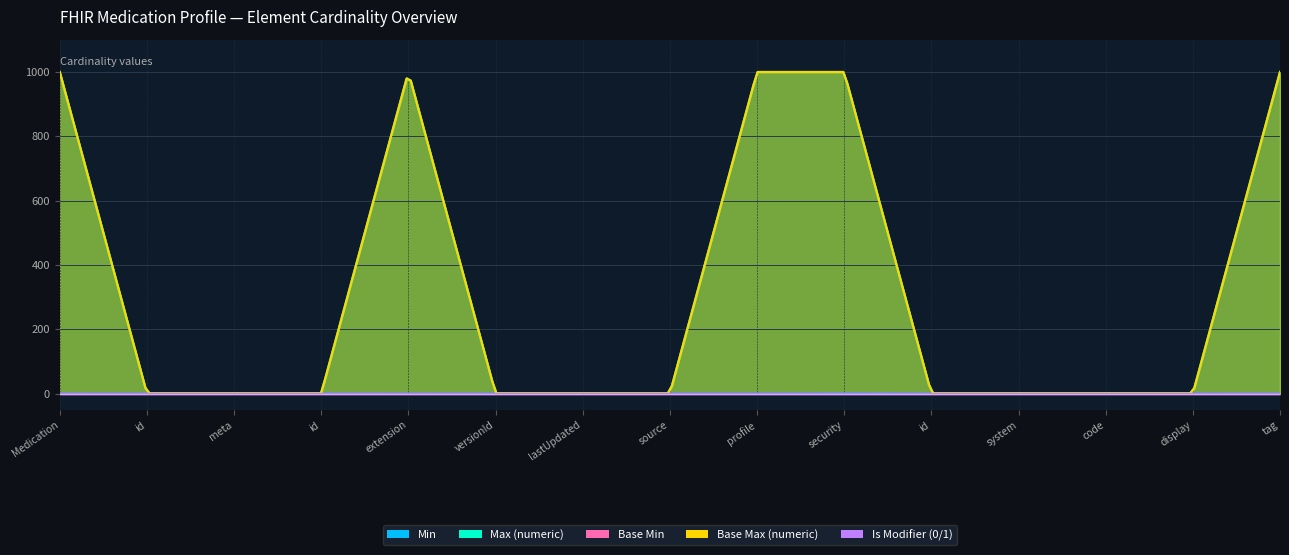

True or false: Is Modifier (0/1) and Max (numeric) intersect in this chart.

False